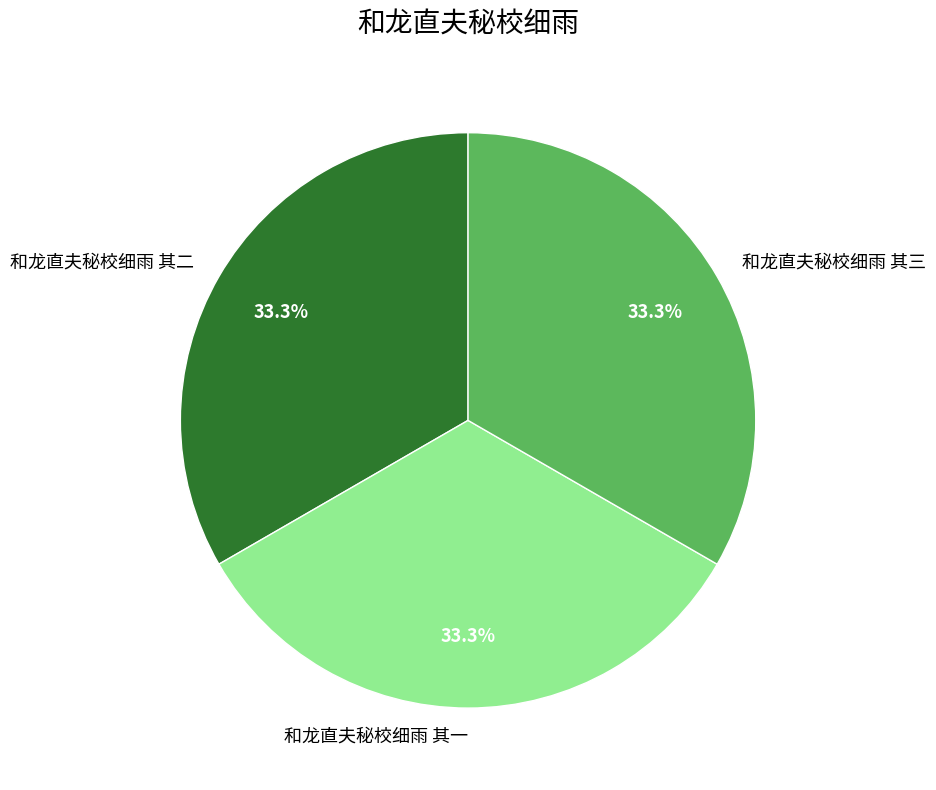

Does 和龙直夫秘校细雨 其三 represent more than half of the total?

No